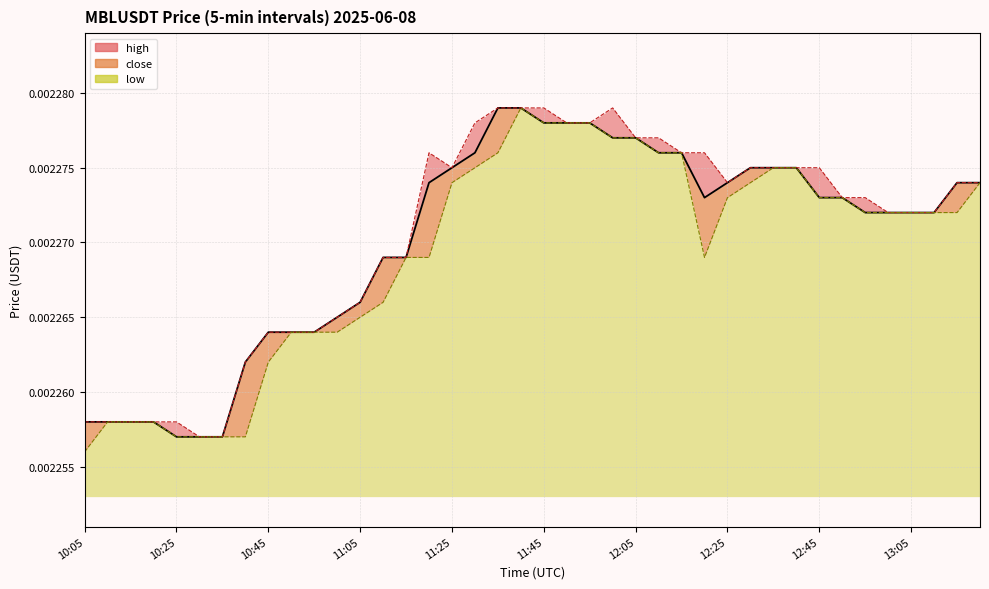

At which label does close_line reach its peak?

18